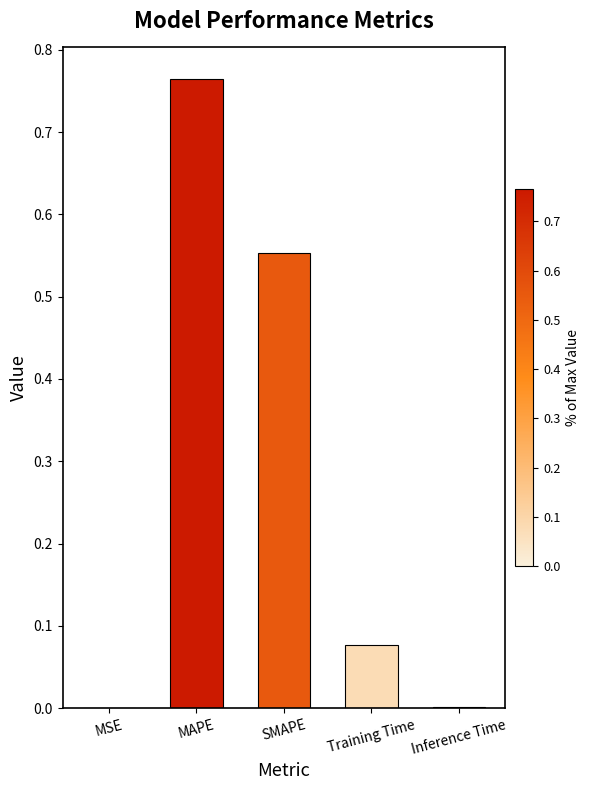

The chart shows a value of 0.0 at Training Time. True or false?

False